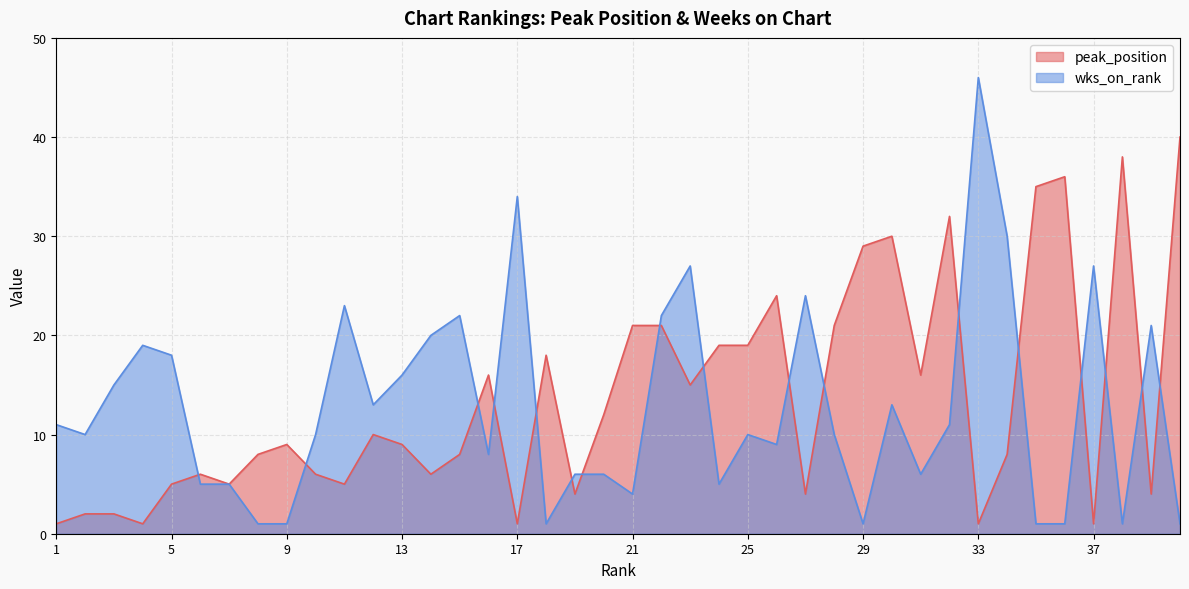

Where do peak_position and wks_on_rank first cross each other?

5 and 6